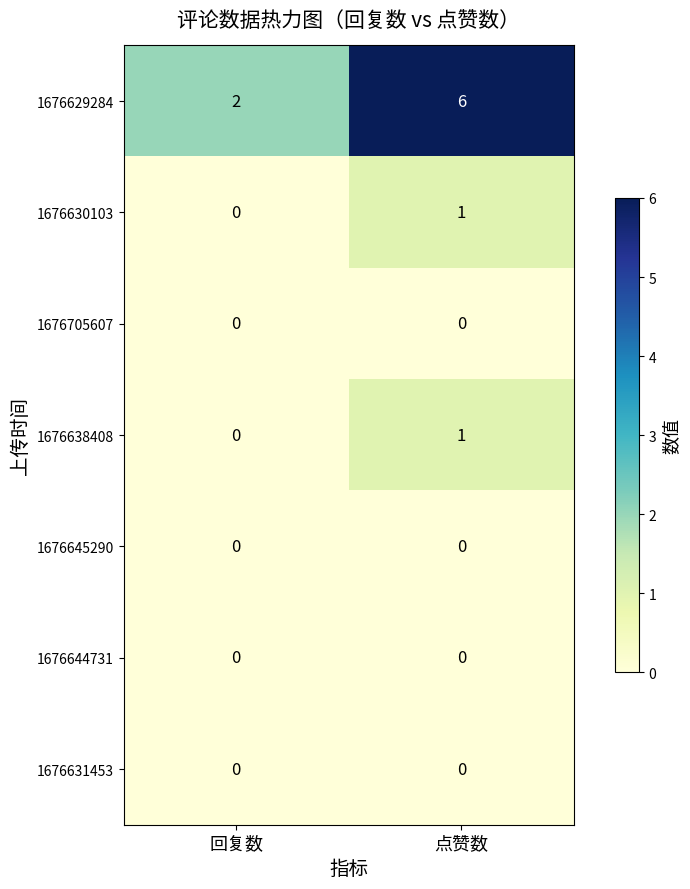

Reading left to right, what are all the values shown in this chart?

1676629284: 2	6
1676630103: 0	1
1676705607: 0	0
1676638408: 0	1
1676645290: 0	0
1676644731: 0	0
1676631453: 0	0